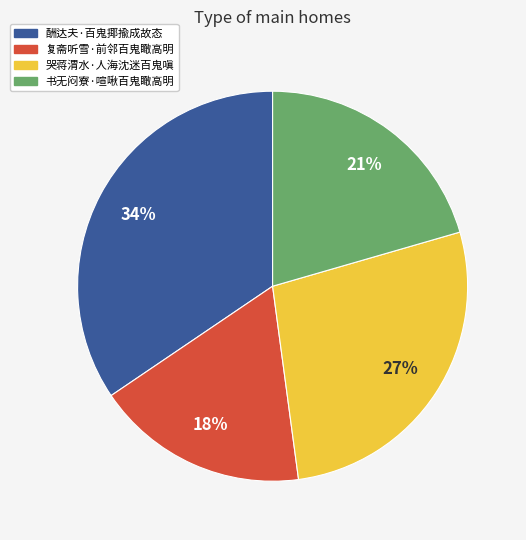

To the nearest percent, what portion does 书无闷寮·喧啾百鬼瞰高明 represent?

21%